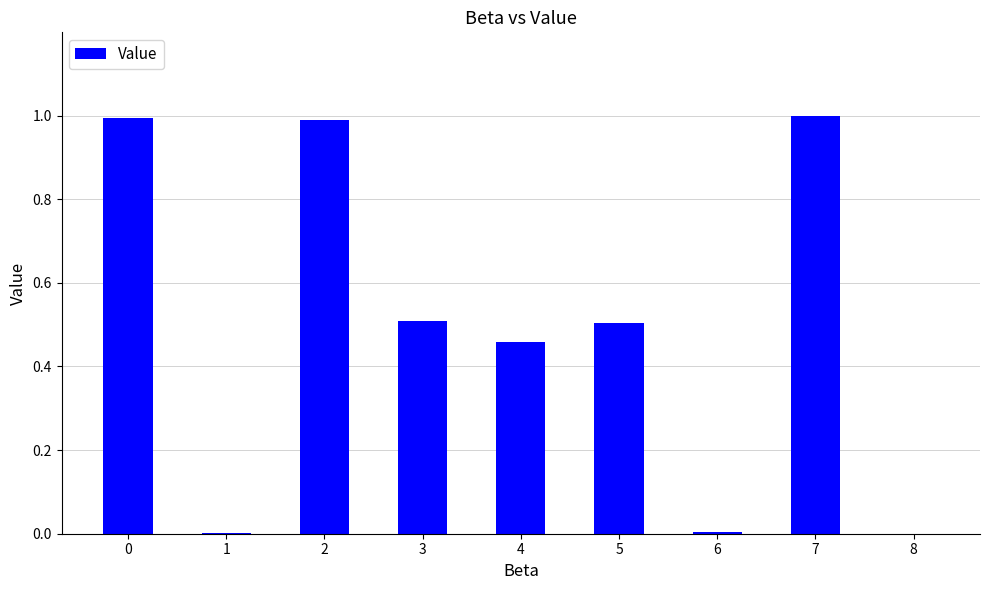

How many categories are shown in the chart?

9